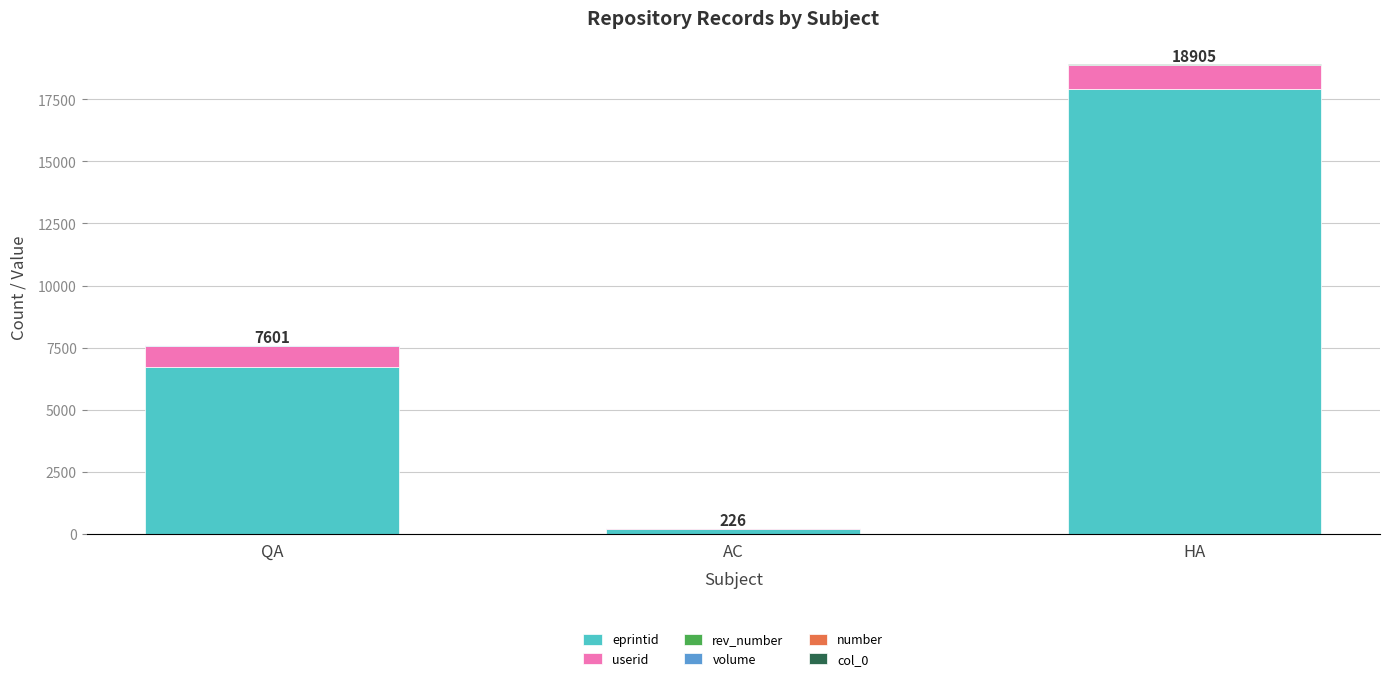

The eprintid series shows 4481 at HA. True or false?

False